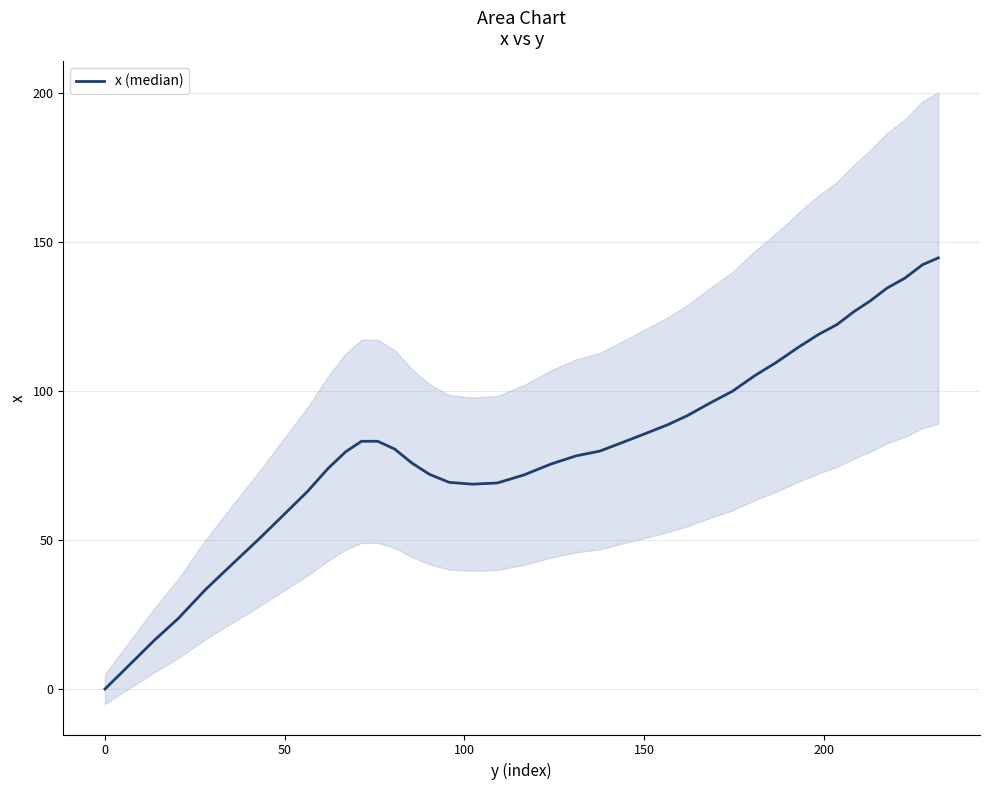

Is this an area chart (filled region under the line)?

No